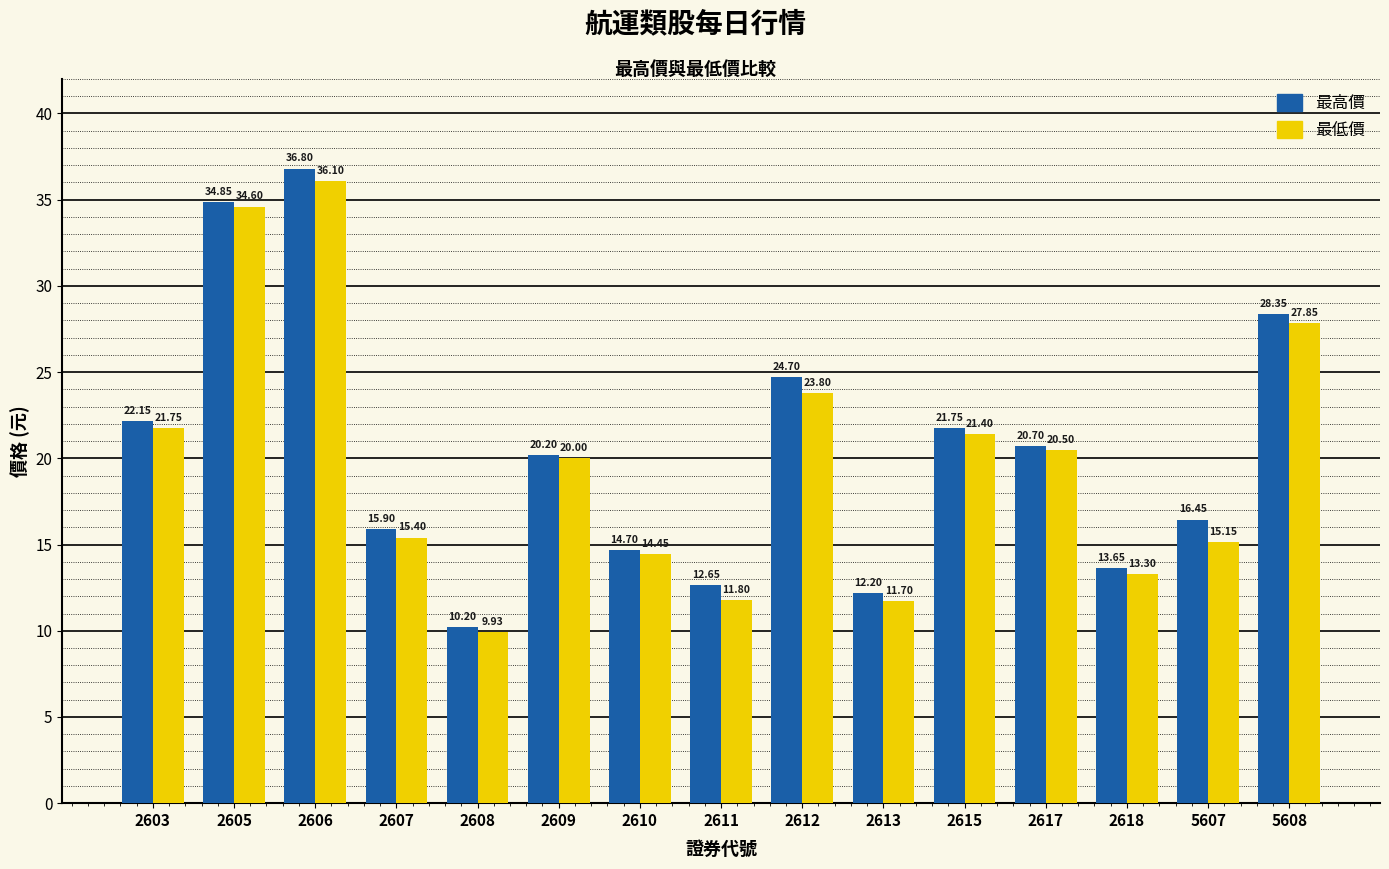

How many bars are there in total?

30